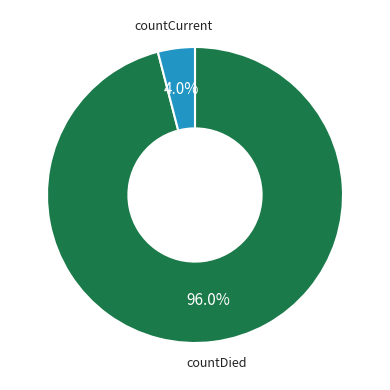

Is there any slice that represents more than half of the pie?

Yes